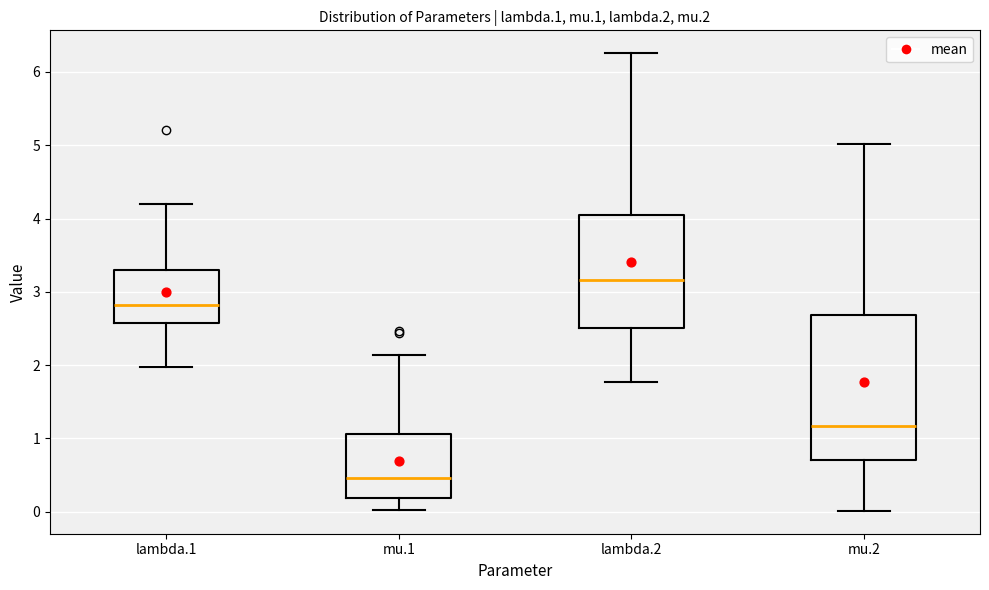

Where is the lower edge of the box for mu.1 on the y-axis? The values are not printed on the chart, so give them approximately, as read against the axis.

0.2